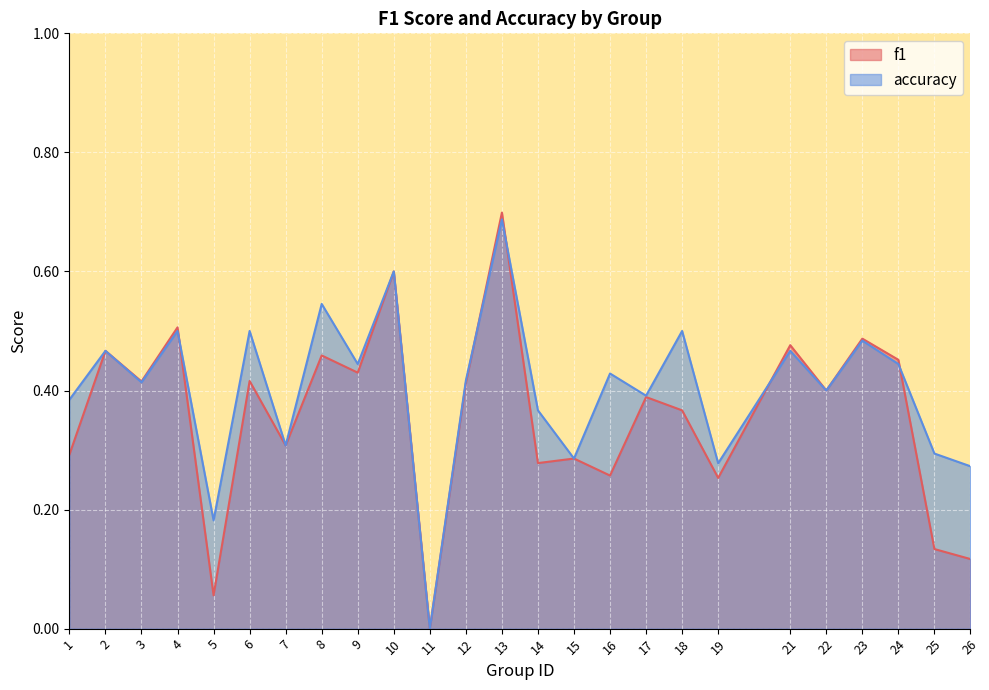

At 1, list the series in order from smallest to largest.

f1, accuracy